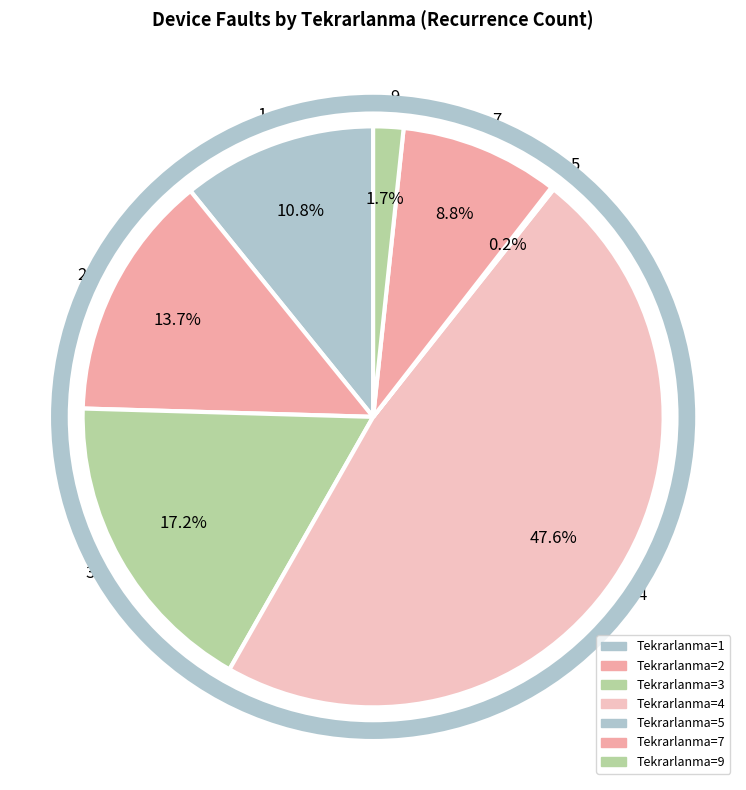

To the nearest percent, what portion does 3 represent?

17%